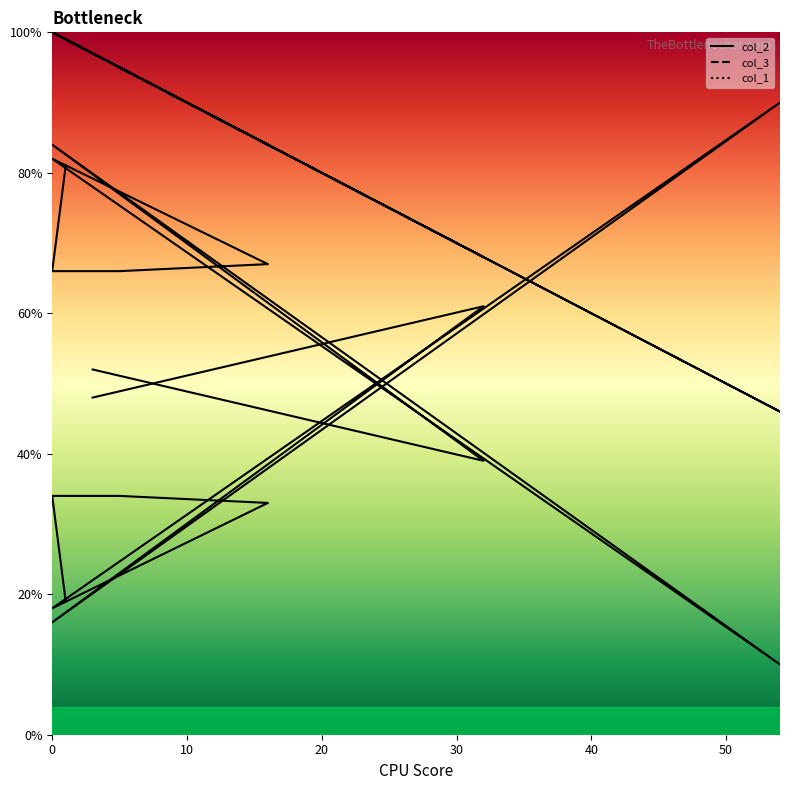

How many times do col_1 and col_2 cross each other?

2